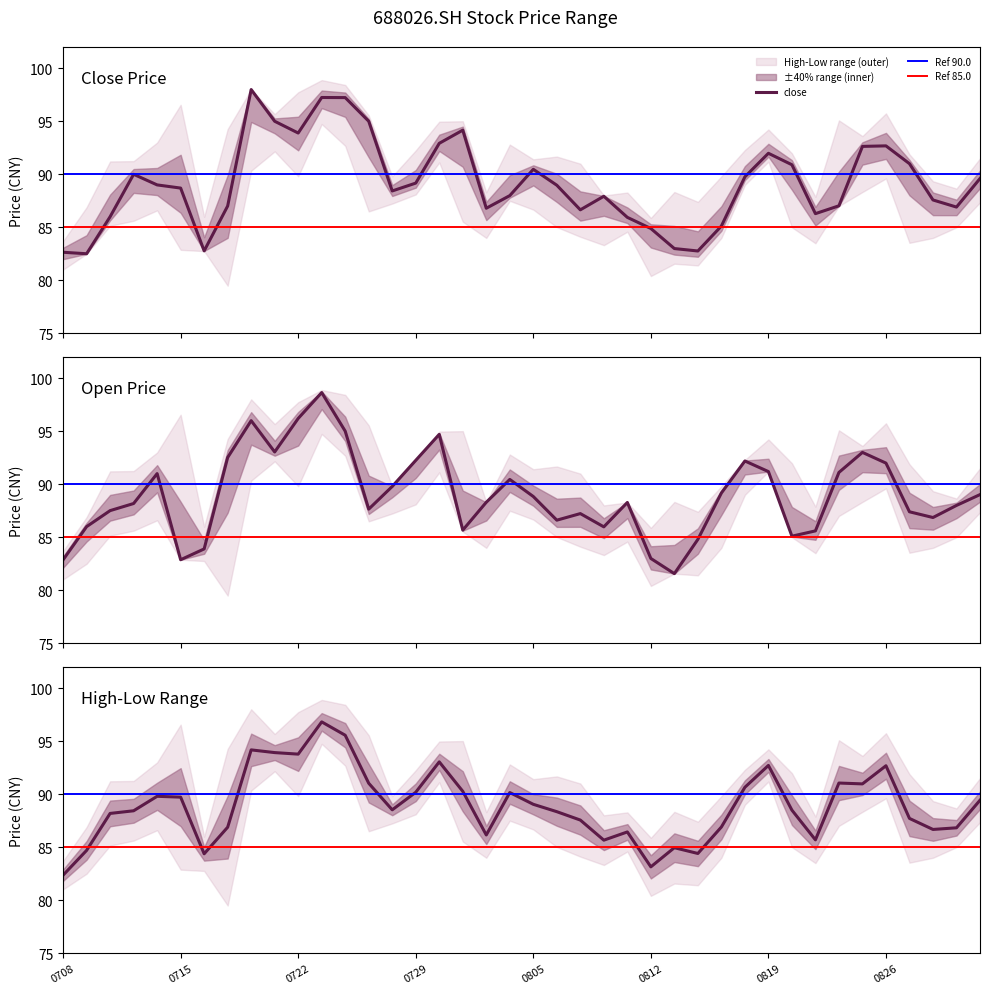

True or false: open has more than 1 points higher than both neighbors.

True